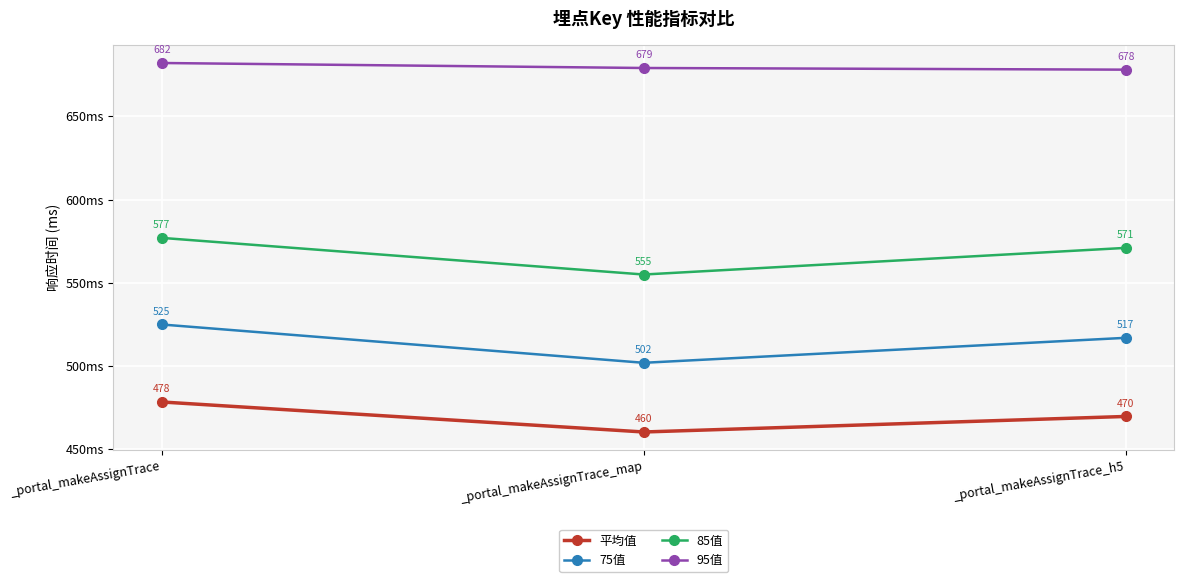

What is the difference between the maximum and minimum values in the 75值 series?

23.0